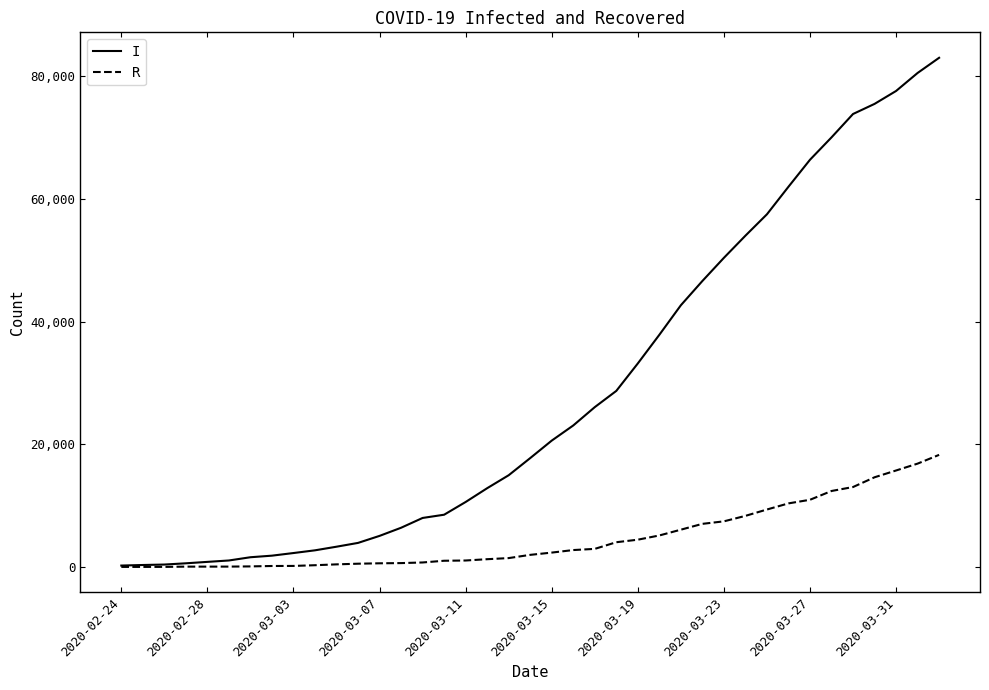

What is the greatest value displayed?

83049